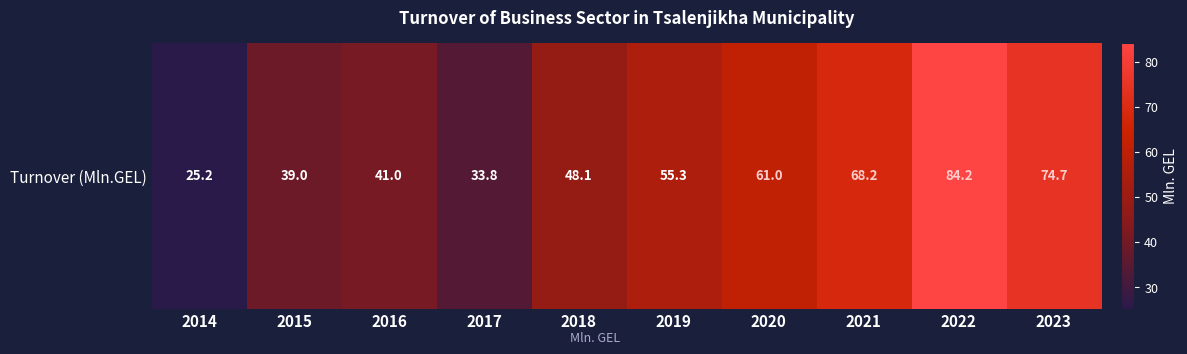

What is the difference between the second highest and minimum values?

49.5